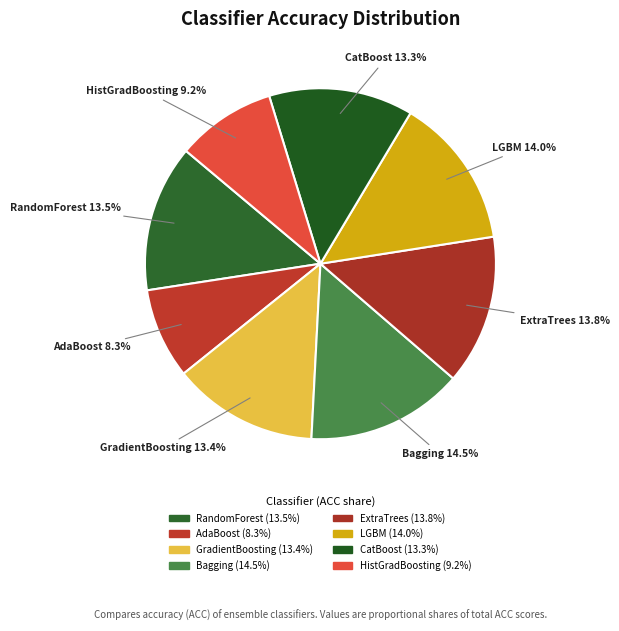

Count the number of slices in the pie.

8